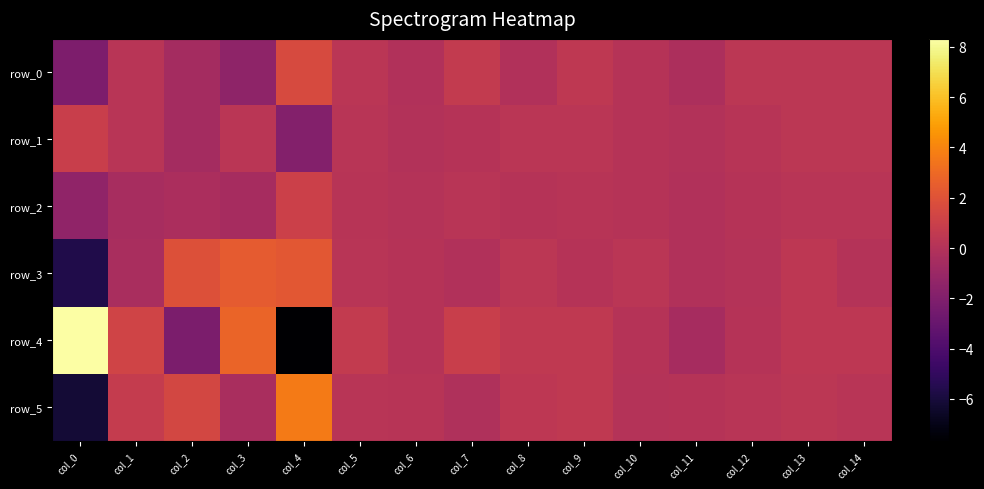

At which category does the chart reach its minimum across all series?

col_4